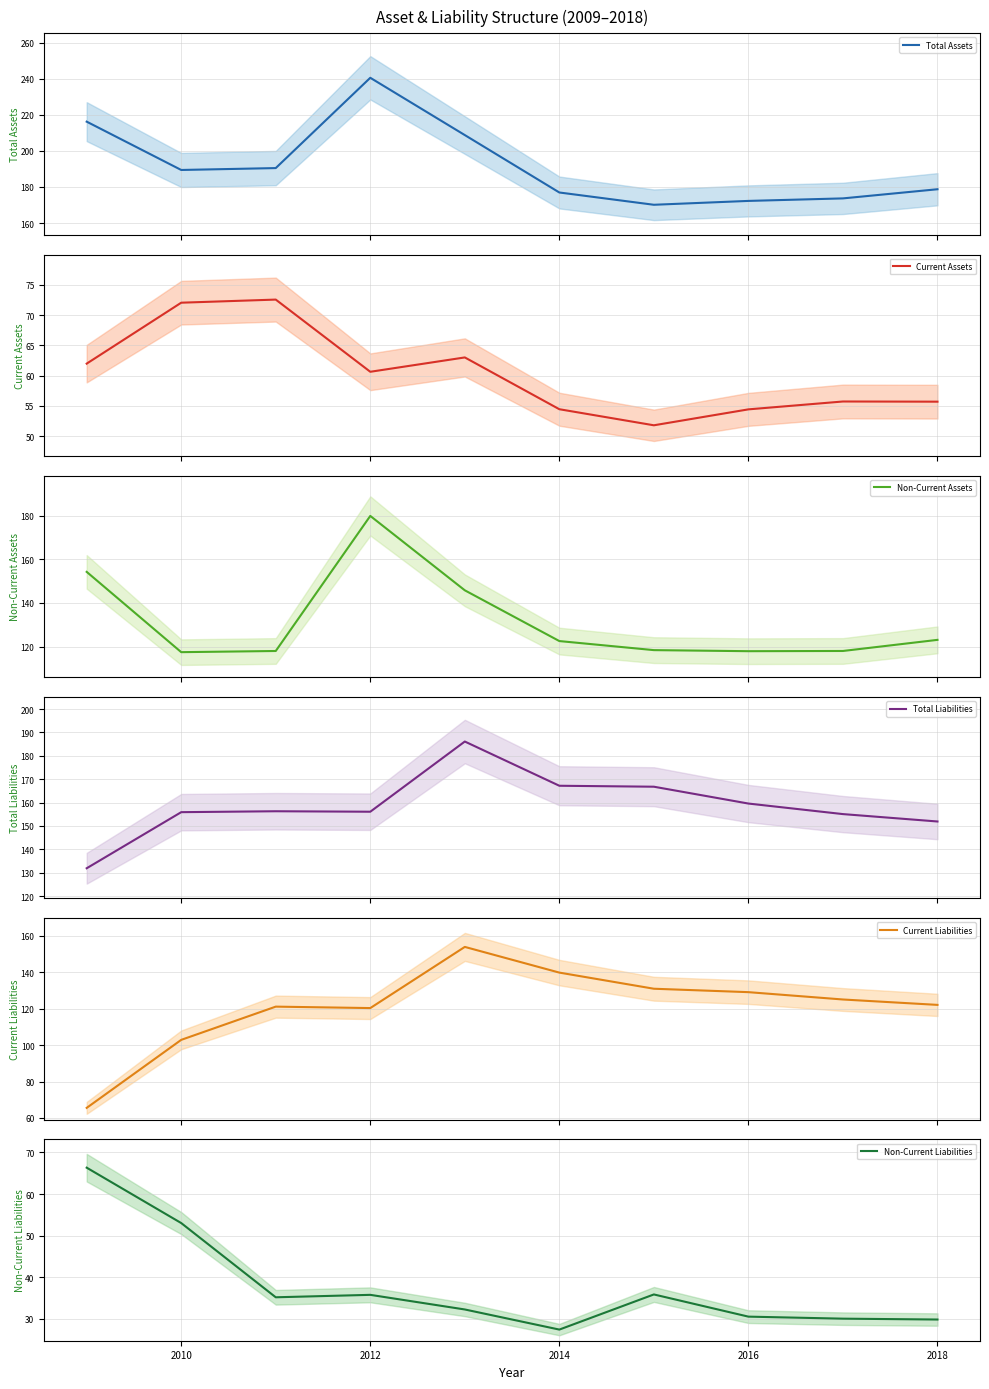

What is the lowest value of the Total Assets series?

170.1